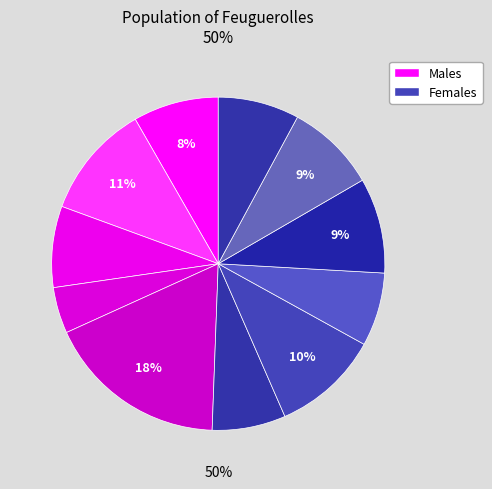

Does in4 account for over 50% of the chart?

No